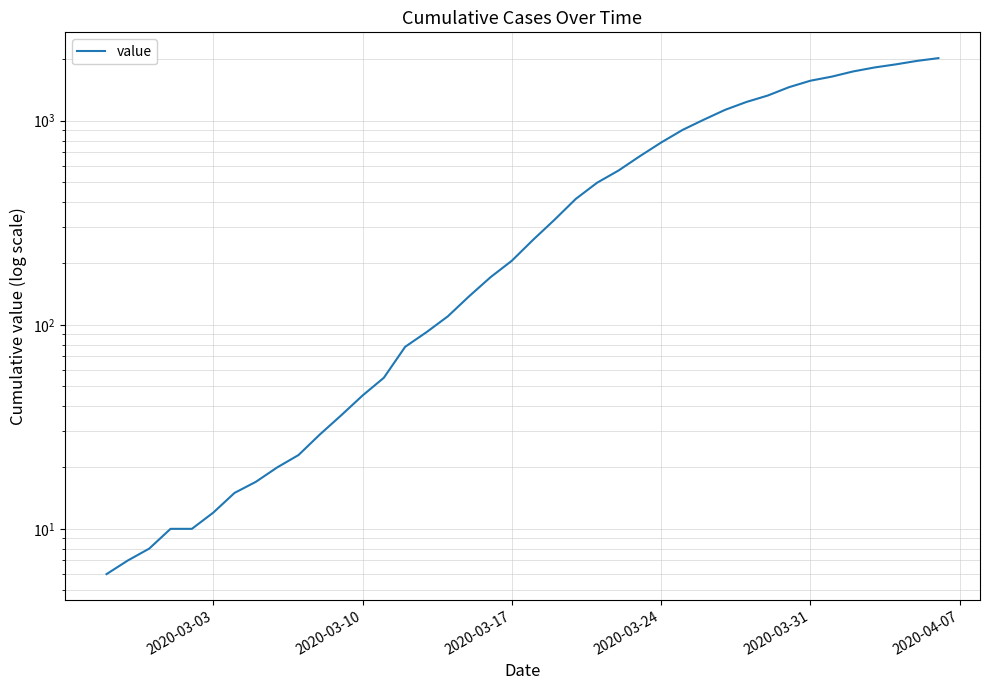

What is the difference between the second highest and minimum values?

1959